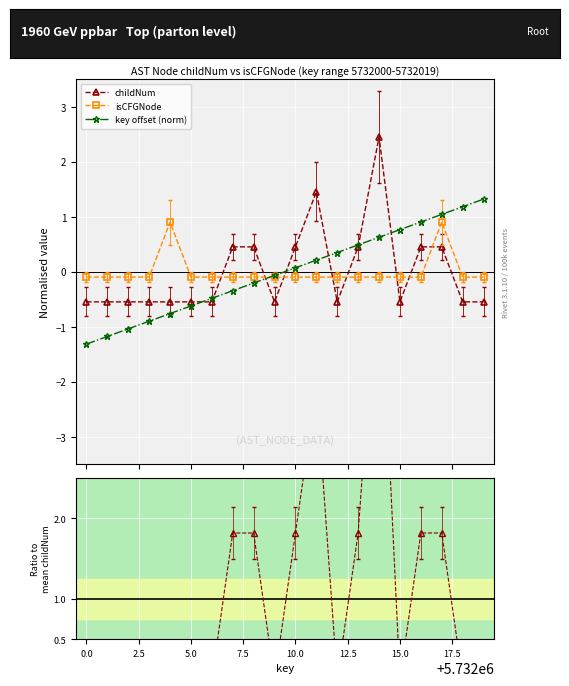

Which series has the widest spread of values?

childNum